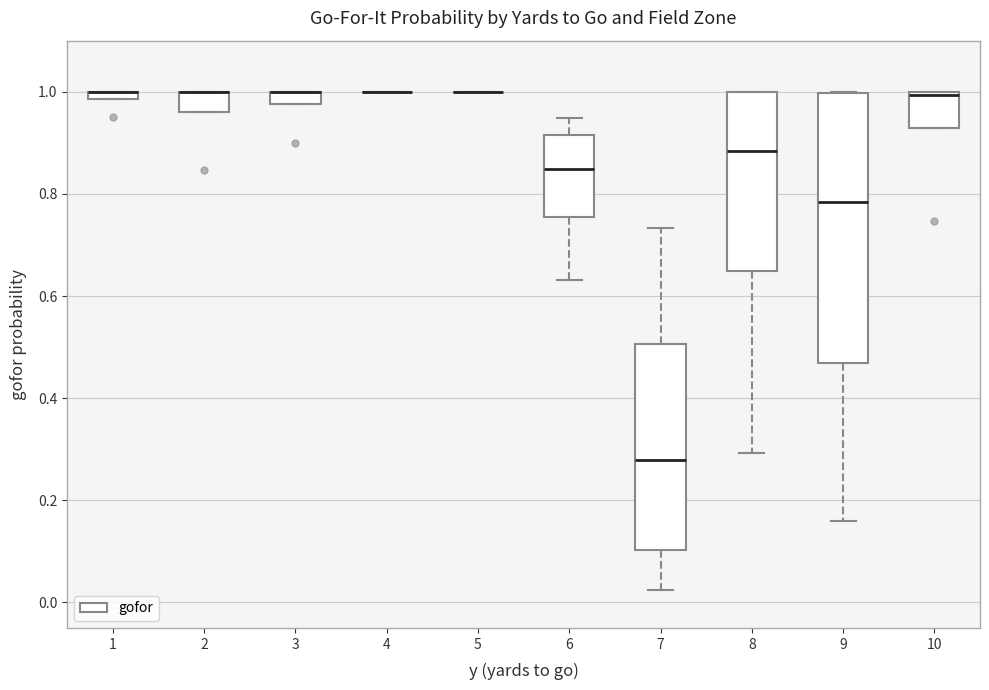

Comparing the boxes themselves (not the whiskers), which one is the tallest?

9